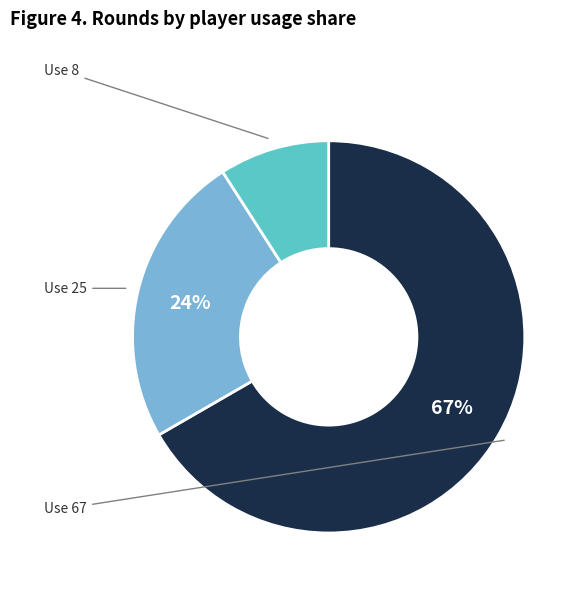

Is there a majority slice in this chart?

Yes